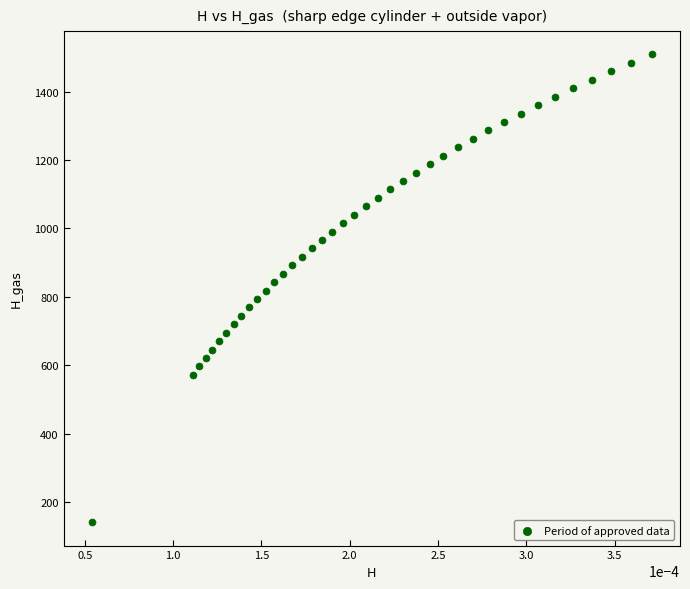

What is the range of Y values (max minus min)?

1366.5